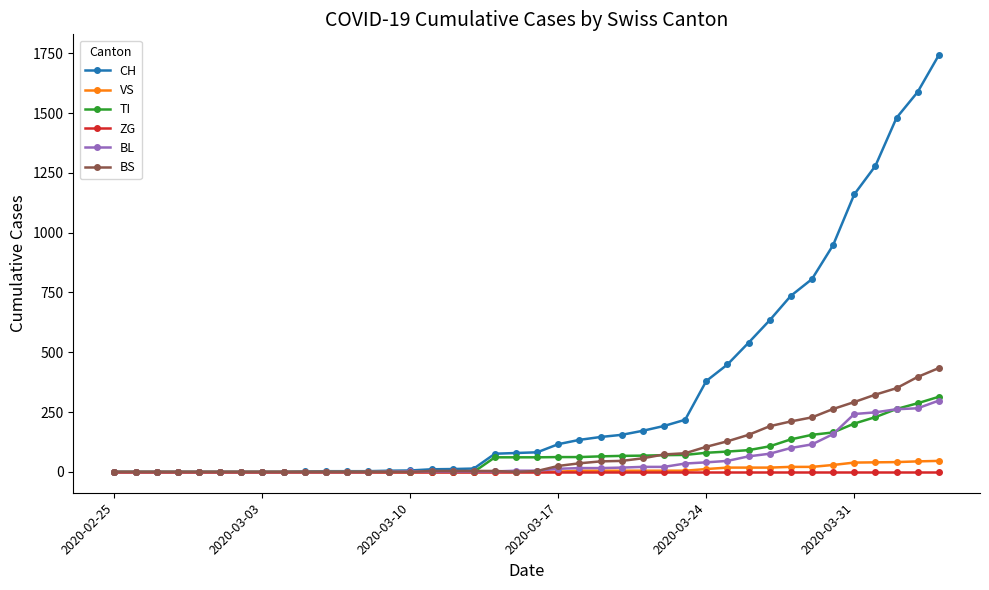

What is the average value of the TI series?

69